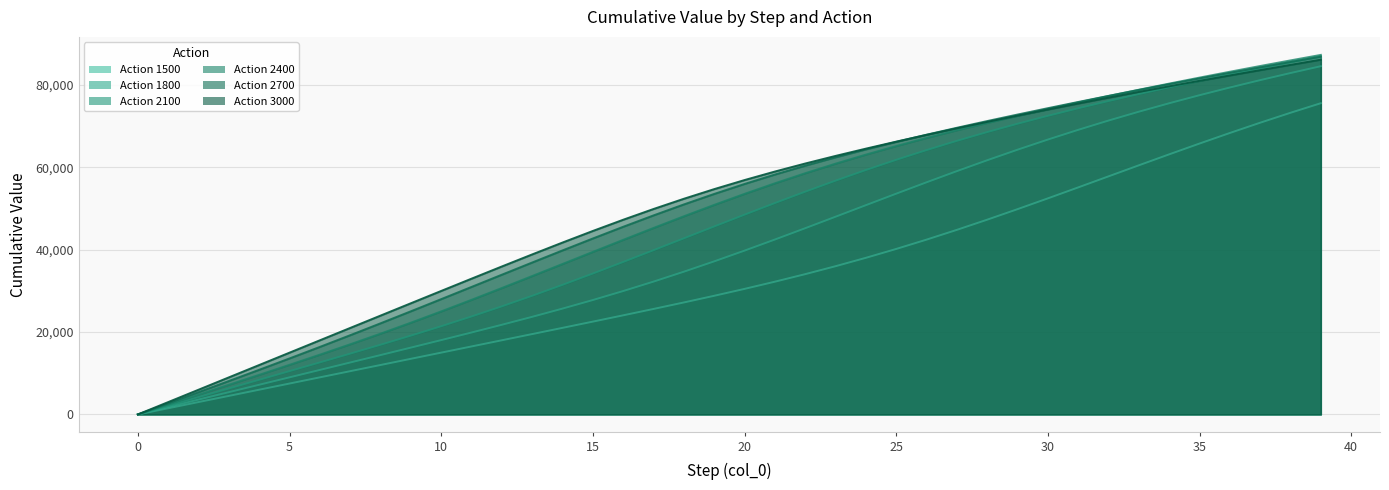

True or false: 2700 has more than 0 interior local peaks.

False